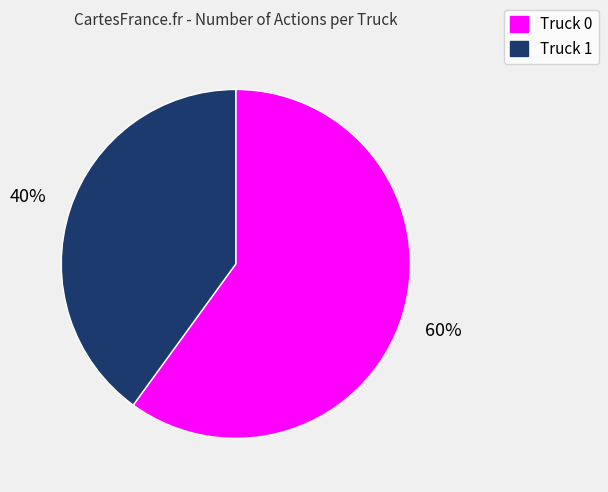

Between Truck 0 and Truck 1, which is larger?

Truck 0